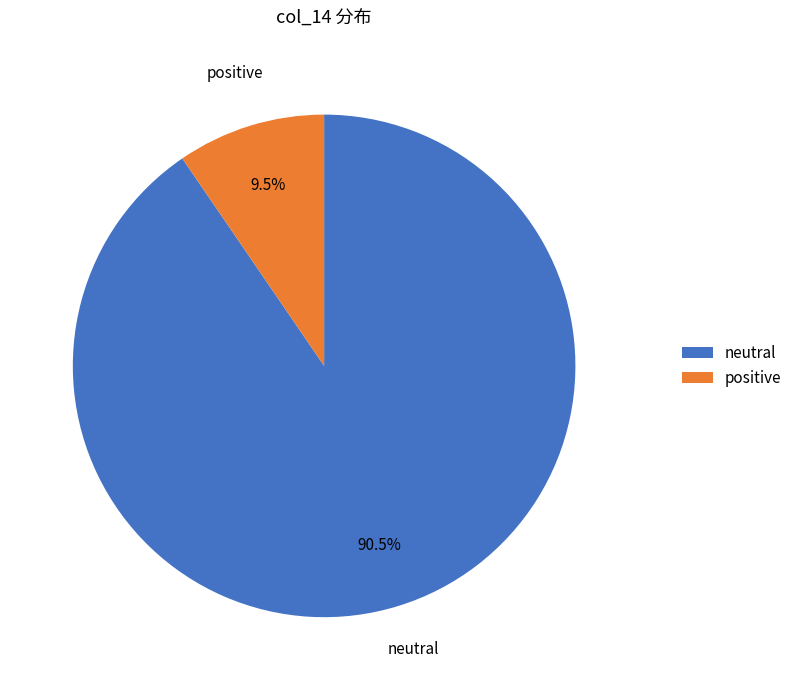

Rank the categories by value from highest to lowest.

neutral, positive